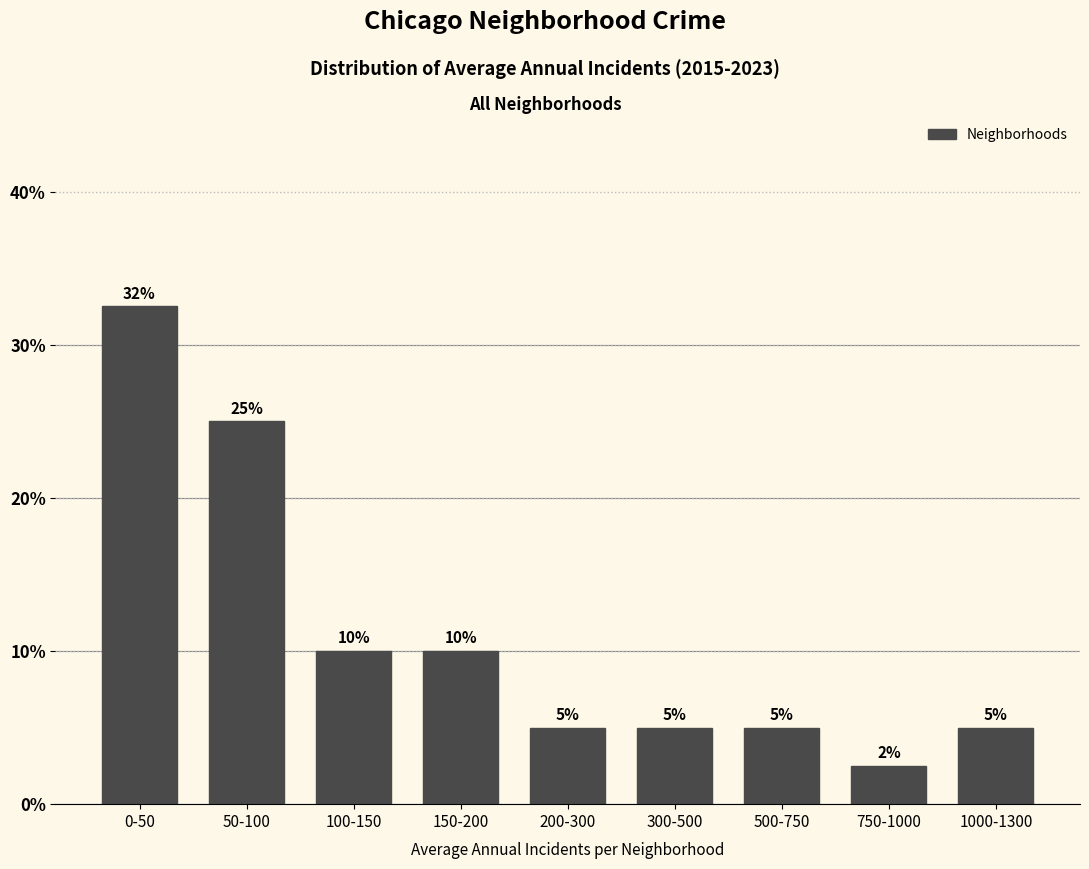

What is the value of the 9th bar from the left?

5.0